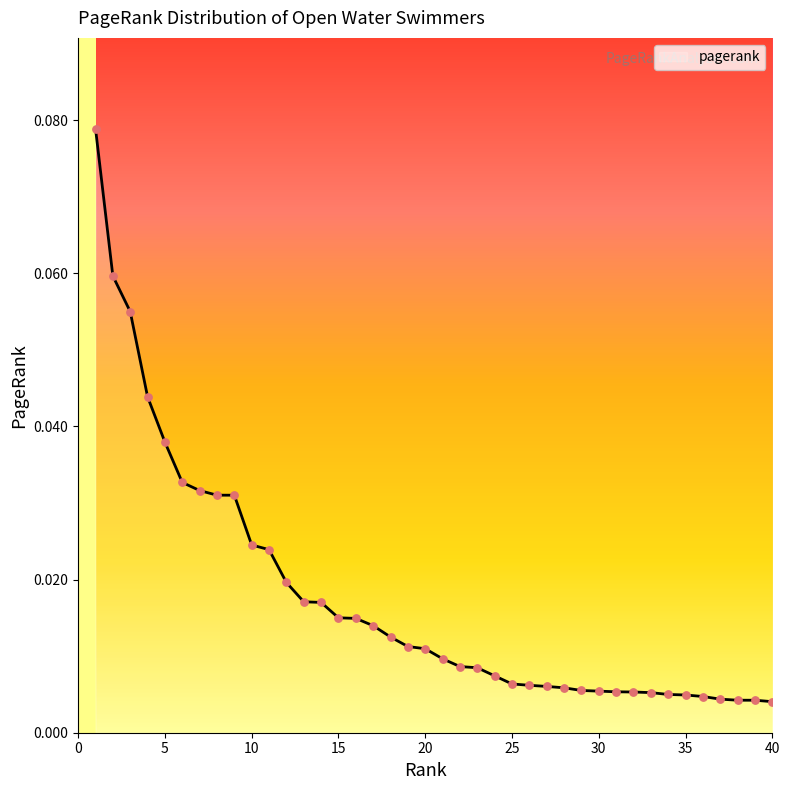

How many lines are shown in the chart?

1